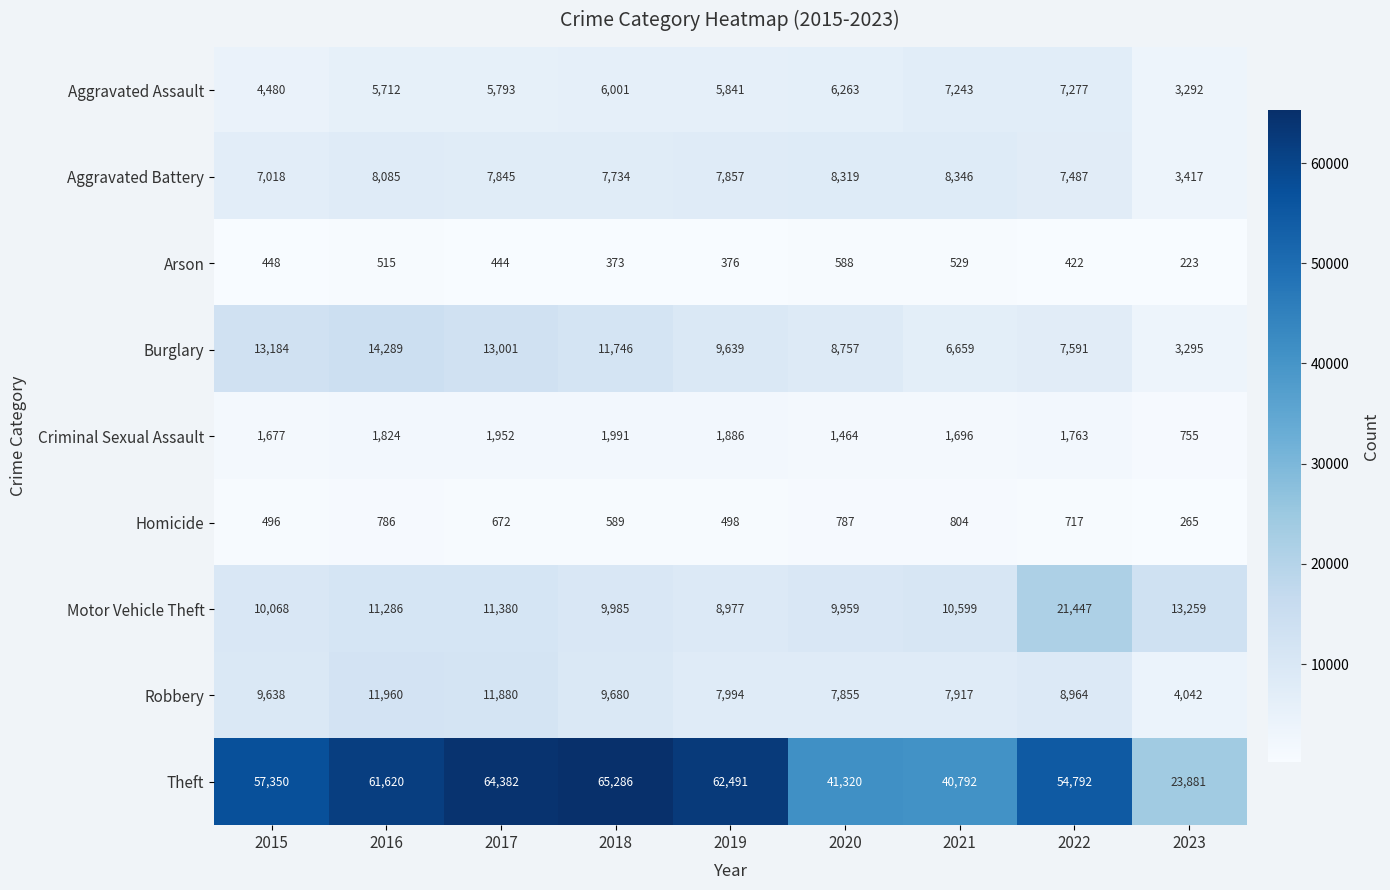

Rank the series at 2017 from lowest to highest value.

Arson, Homicide, Criminal Sexual Assault, Aggravated Assault, Aggravated Battery, Motor Vehicle Theft, Robbery, Burglary, Theft